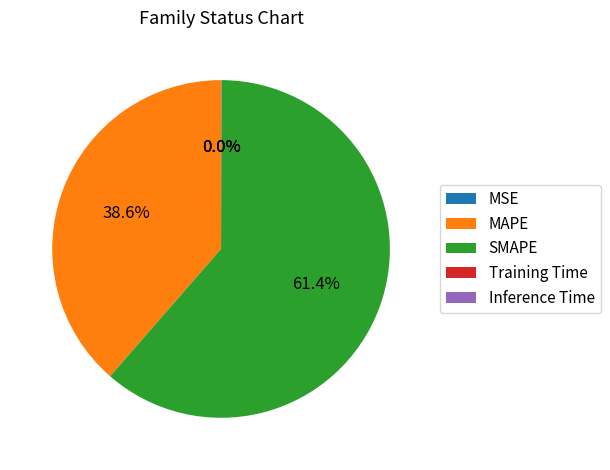

Does SMAPE account for over 50% of the chart?

Yes